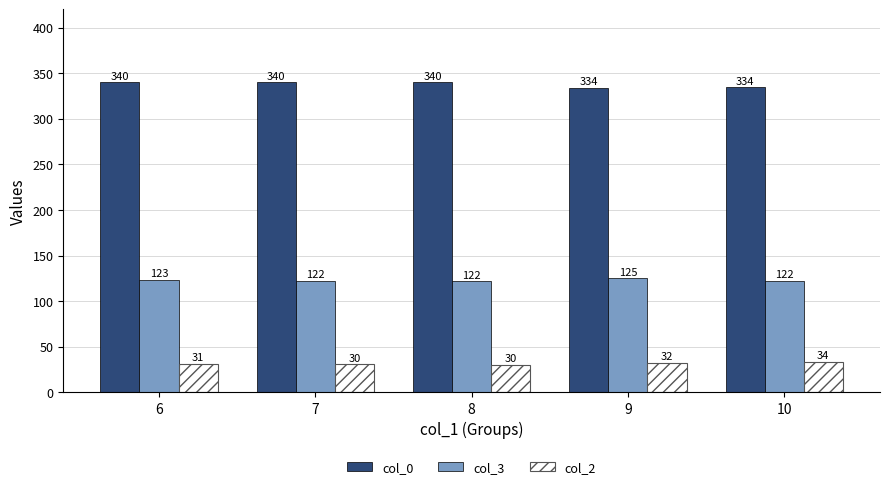

What is the value of the col_0 bar at the 4th from the left?

334.0